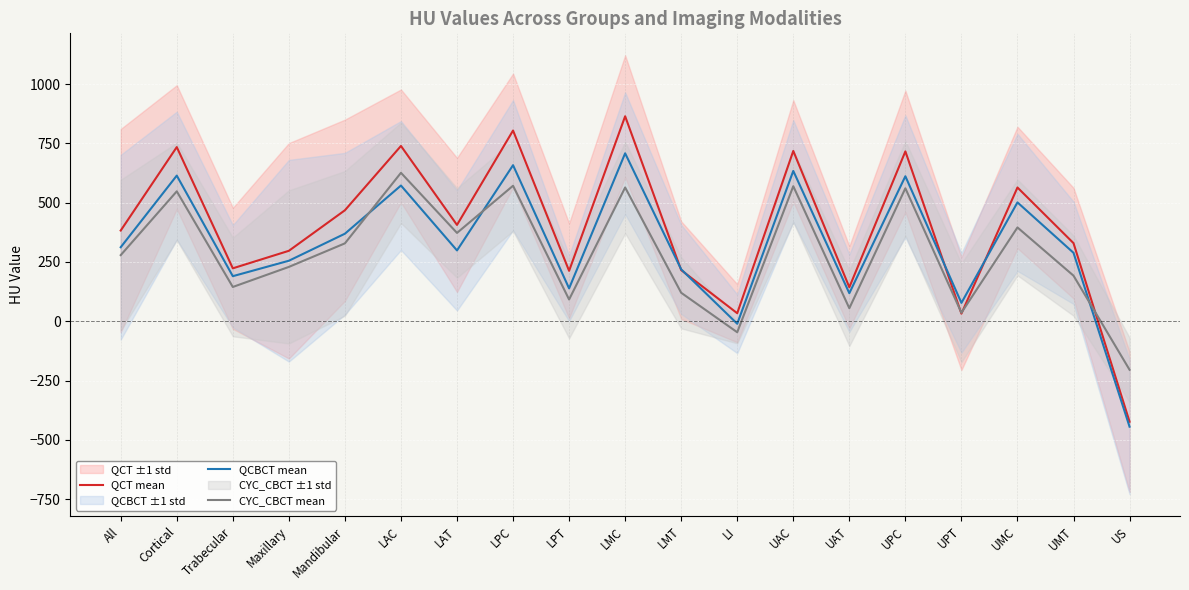

What is the sum of the QCT mean values at Trabecular and UMT?

552.5